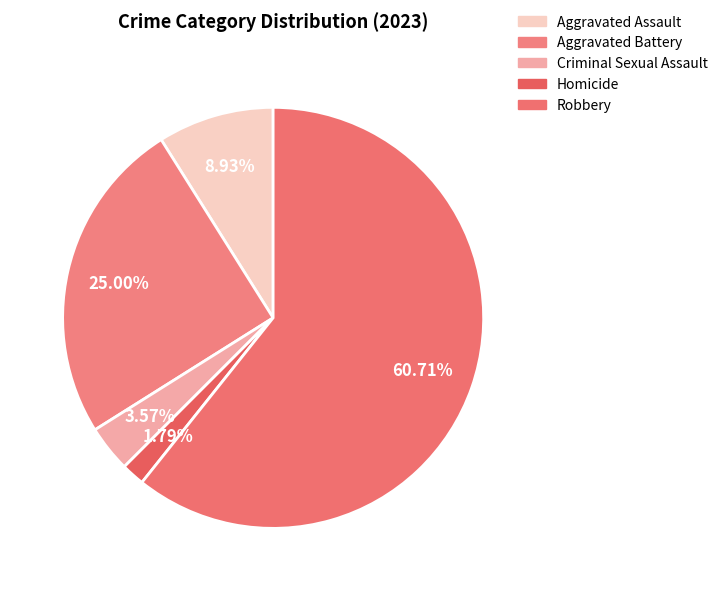

Rank the categories by value from highest to lowest.

Robbery, Aggravated Battery, Aggravated Assault, Criminal Sexual Assault, Homicide